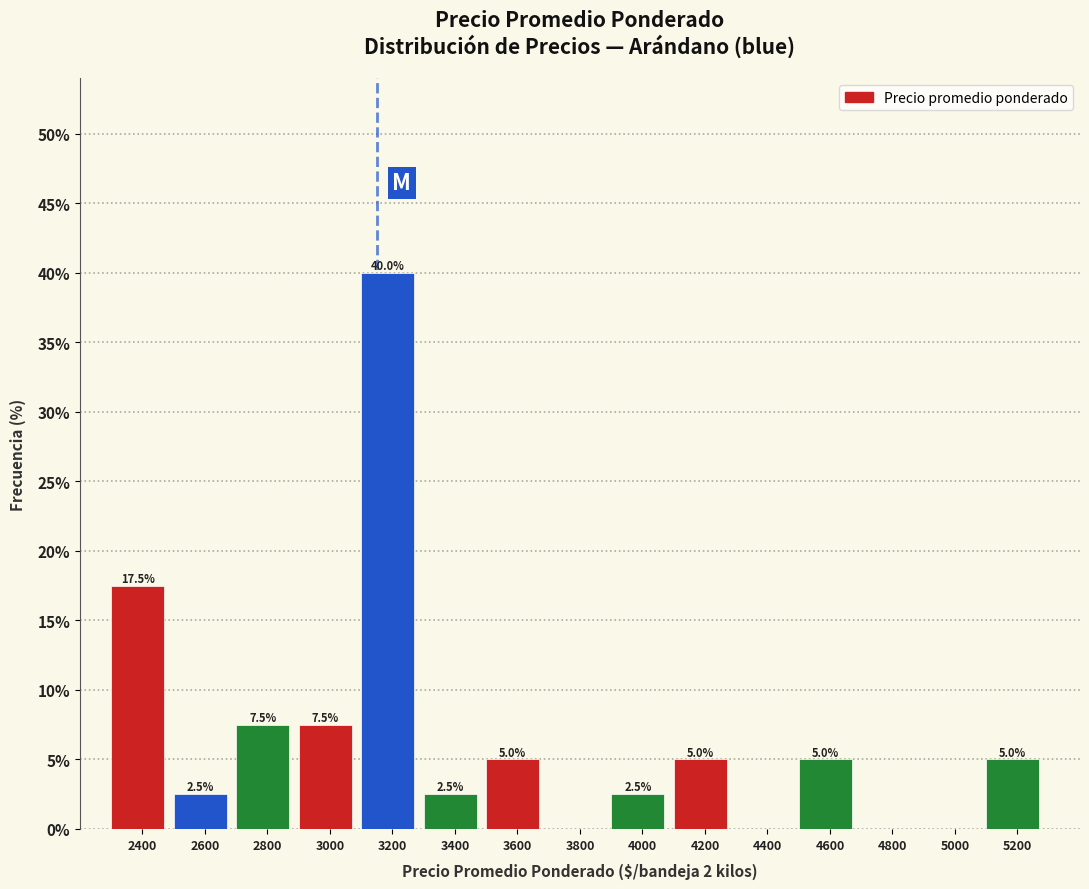

Reading left to right, list all the values displayed in this chart.

2400=17.5	2600=2.5	2800=7.5	3000=7.5	3200=40.0	3400=2.5	3600=5.0	3800=0.0	4000=2.5	4200=5.0	4400=0.0	4600=5.0	4800=0.0	5000=0.0	5200=5.0